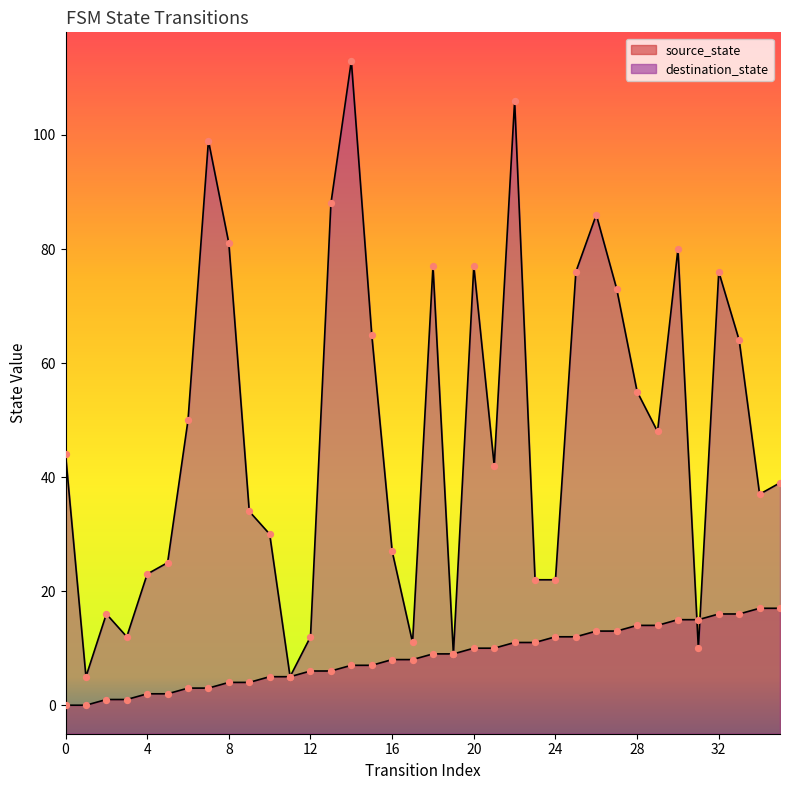

What are all the series names shown in the legend?

source_state, destination_state